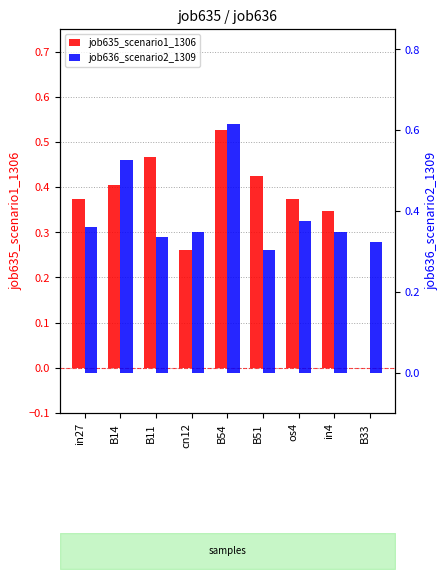

How many bars are there in each group?

2